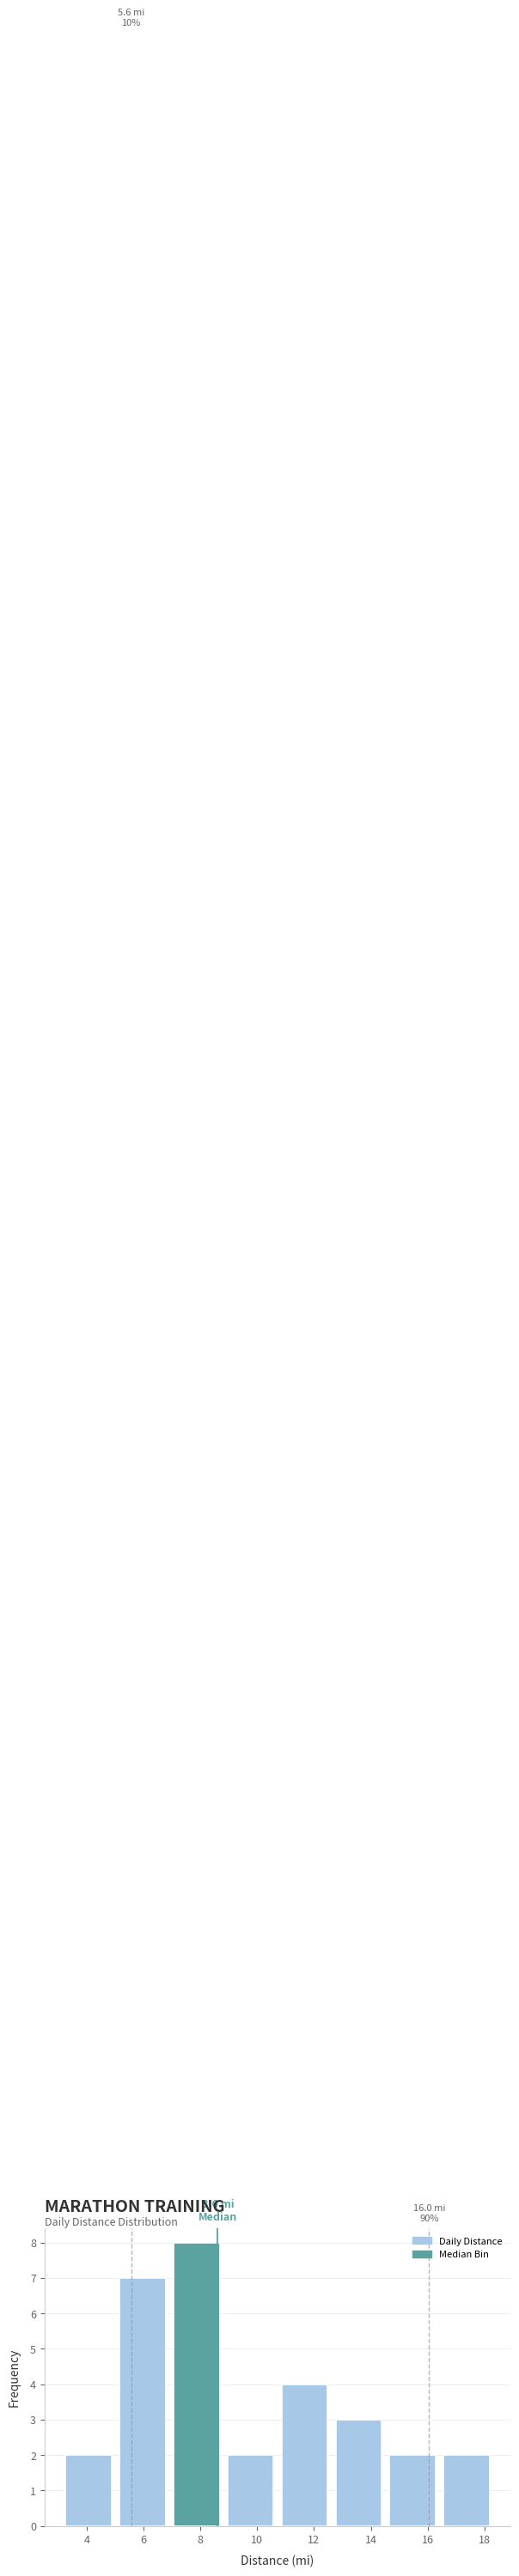

Over which range of the x-axis is the bar tallest?

6.92 to 8.82